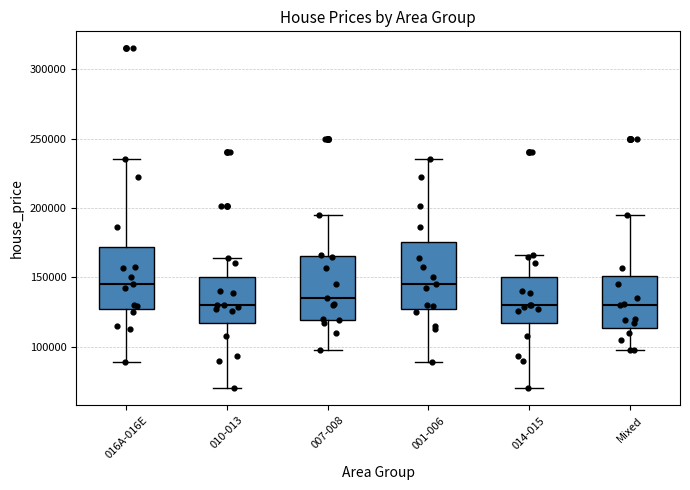

Reading left to right, transcribe this box plot: for each box, give where its median line is, the range the box spans, and where its two whiskers end, as read against the y-axis. The values are not printed on the chart, so give them approximately, as read against the axis.

016A-016E: median 145000, box 125000 to 170000, whiskers 90000 to 235000
010-013: median 130000, box 115000 to 150000, whiskers 70000 to 165000
007-008: median 135000, box 120000 to 165000, whiskers 100000 to 195000
001-006: median 145000, box 125000 to 175000, whiskers 90000 to 235000
014-015: median 130000, box 115000 to 150000, whiskers 70000 to 165000
Mixed: median 130000, box 115000 to 150000, whiskers 100000 to 195000